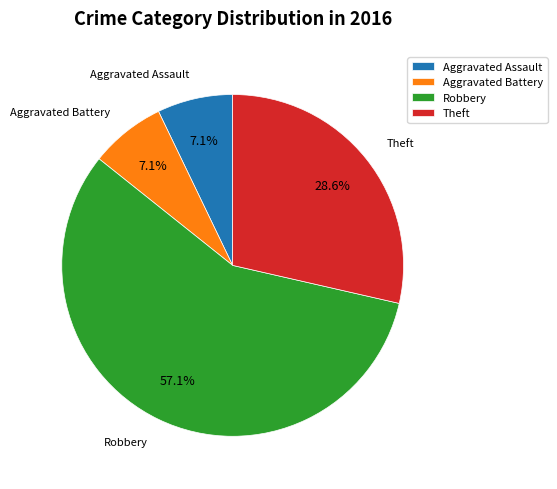

Which category accounts for the majority?

Robbery